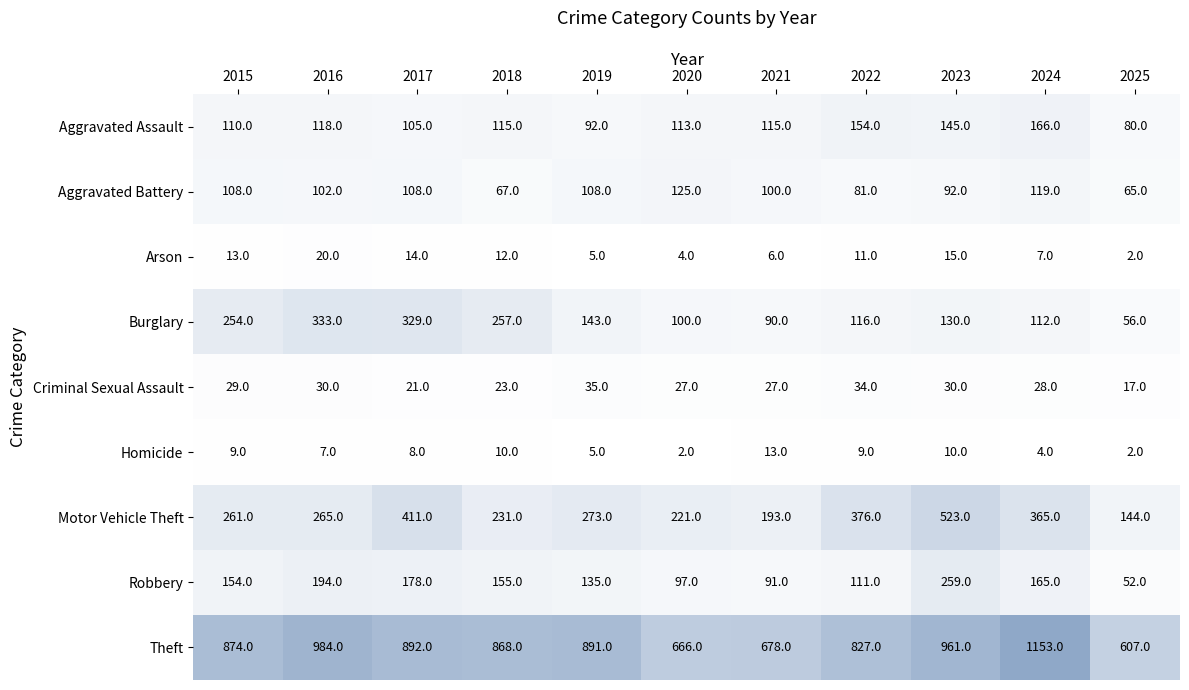

What is the approximate value of Criminal Sexual Assault at 2024, to the nearest 5?

30